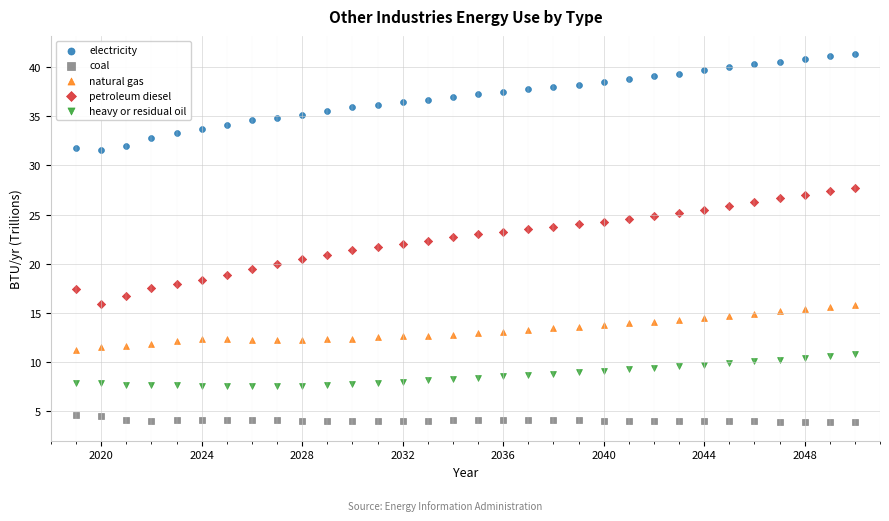

Which series reaches the maximum Y coordinate?

electricity